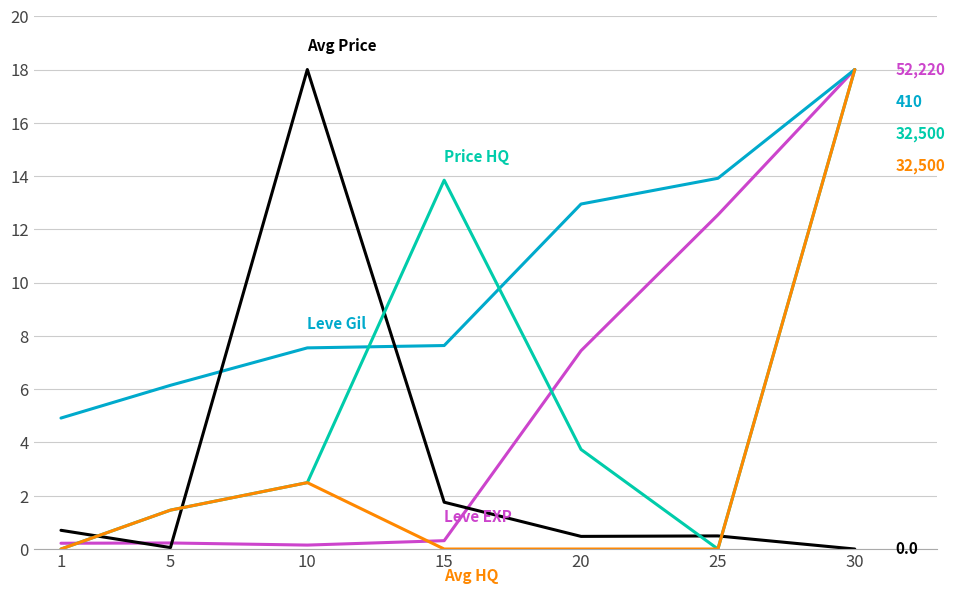

What is the maximum value shown in the chart?

18.0